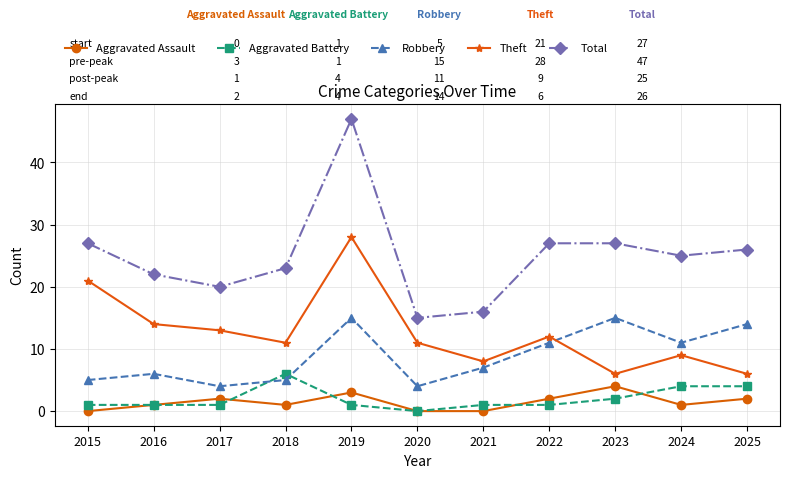

Reading left to right, transcribe all the data shown in this chart.

Aggravated Assault: 0	1	2	1	3	0	0	2	4	1	2
Aggravated Battery: 1	1	1	6	1	0	1	1	2	4	4
Robbery: 5	6	4	5	15	4	7	11	15	11	14
Theft: 21	14	13	11	28	11	8	12	6	9	6
Total: 27	22	20	23	47	15	16	27	27	25	26